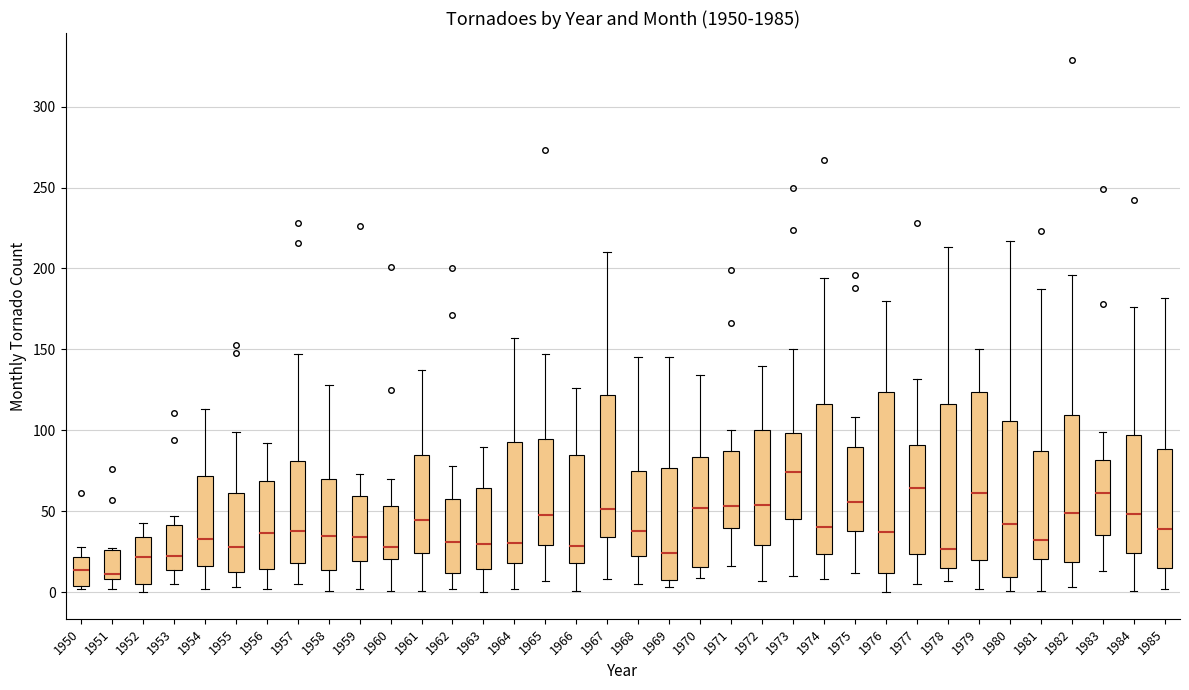

Where does the lower whisker of the box at x = 1955 end on the y-axis? The values are not printed on the chart, so give them approximately, as read against the axis.

5